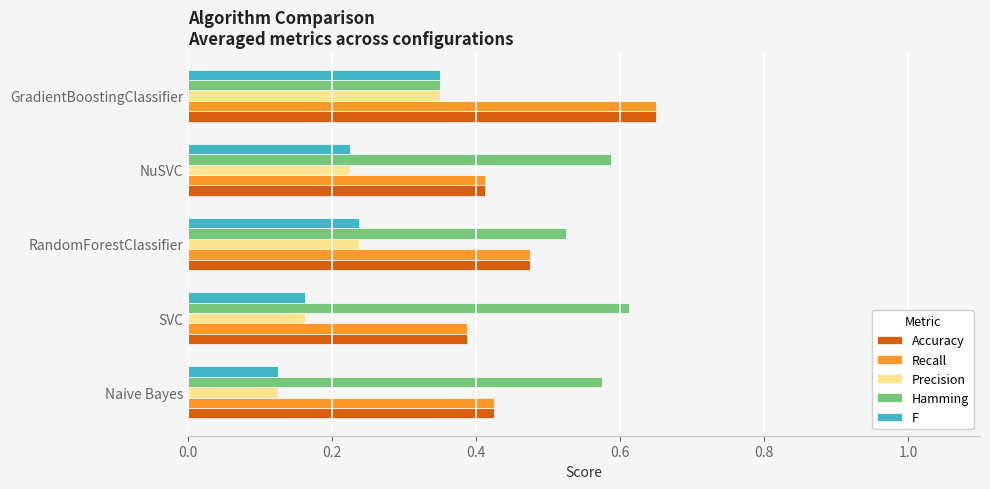

At which label is F closest to 0?

Naive Bayes